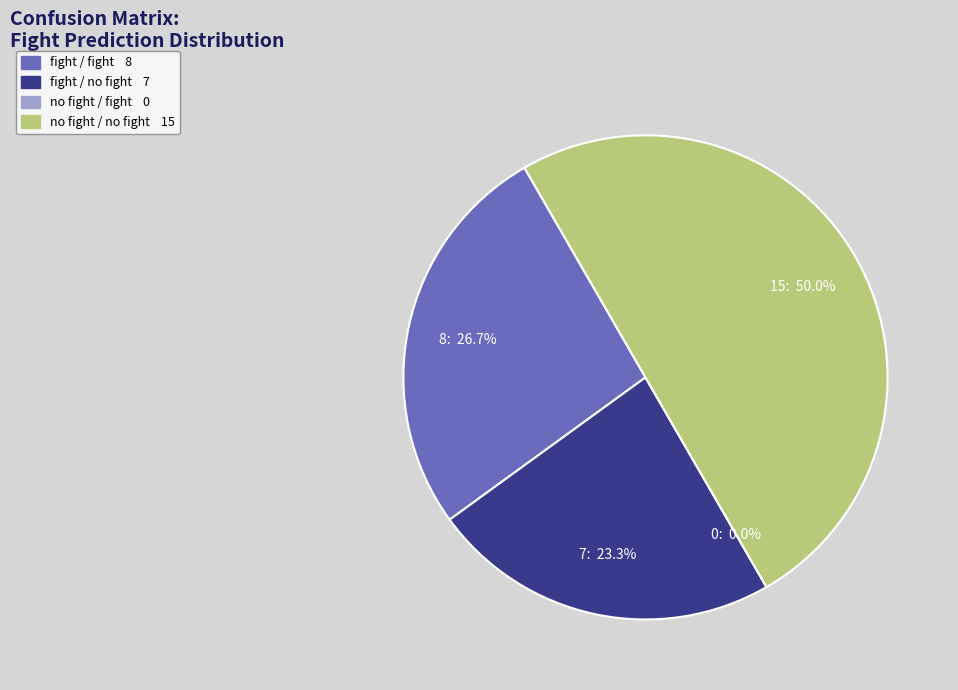

Is fight / no fight the majority of the pie?

No